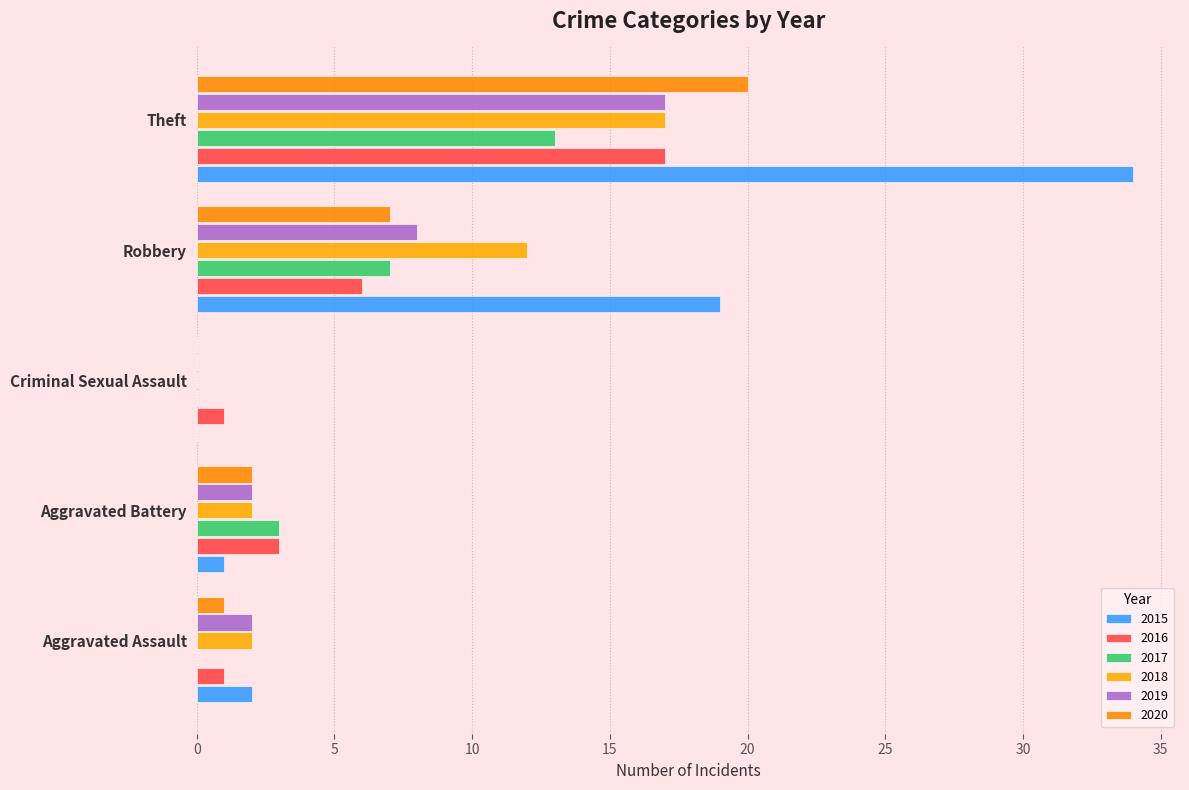

Which series has the widest spread of values?

2015